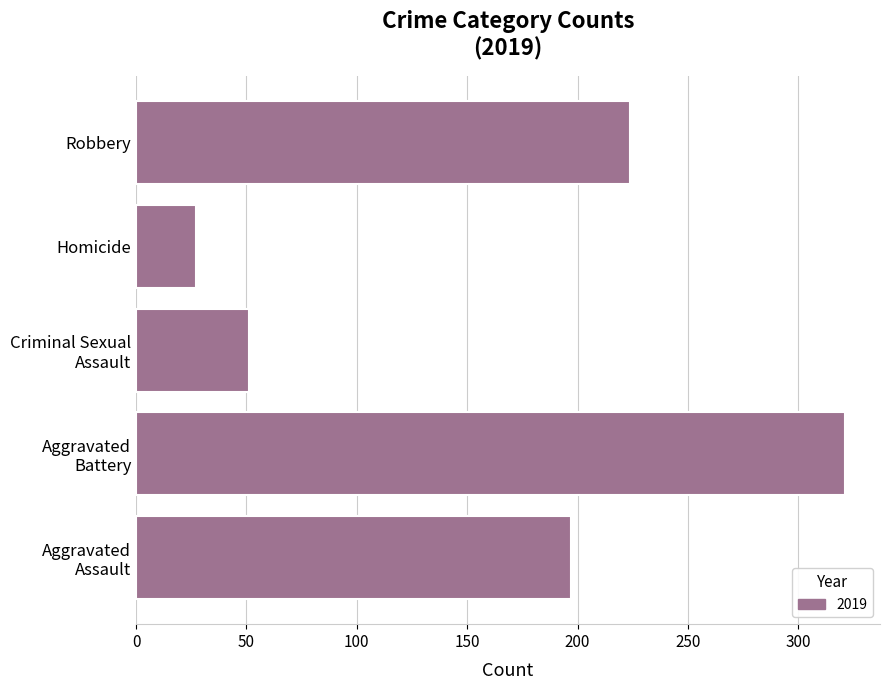

Reading bottom to top, what are all the values shown in this chart?

197	321	51	27	224